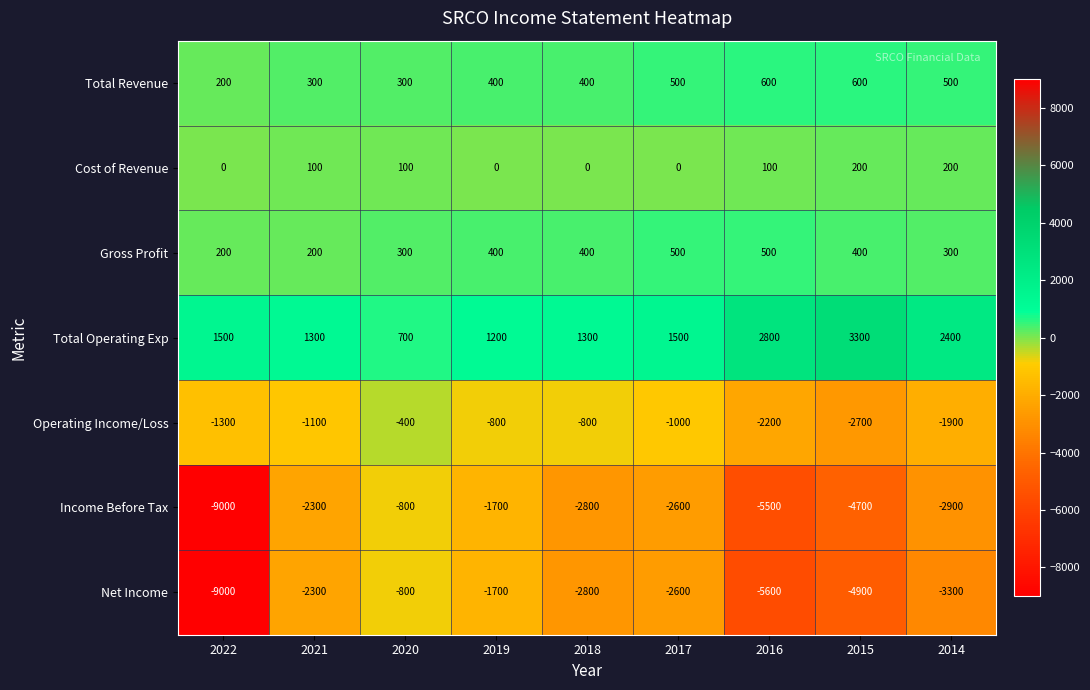

What is the sum of the Total Revenue values at 2016 and 2015?

1200